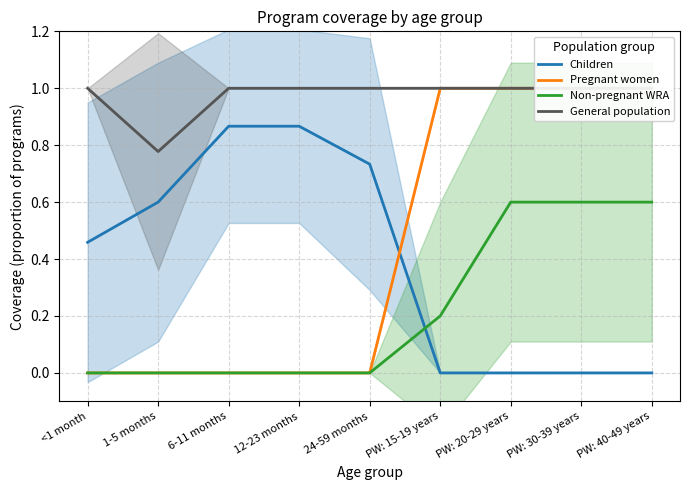

What is the difference between the maximum and minimum values in the Pregnant women series?

1.0